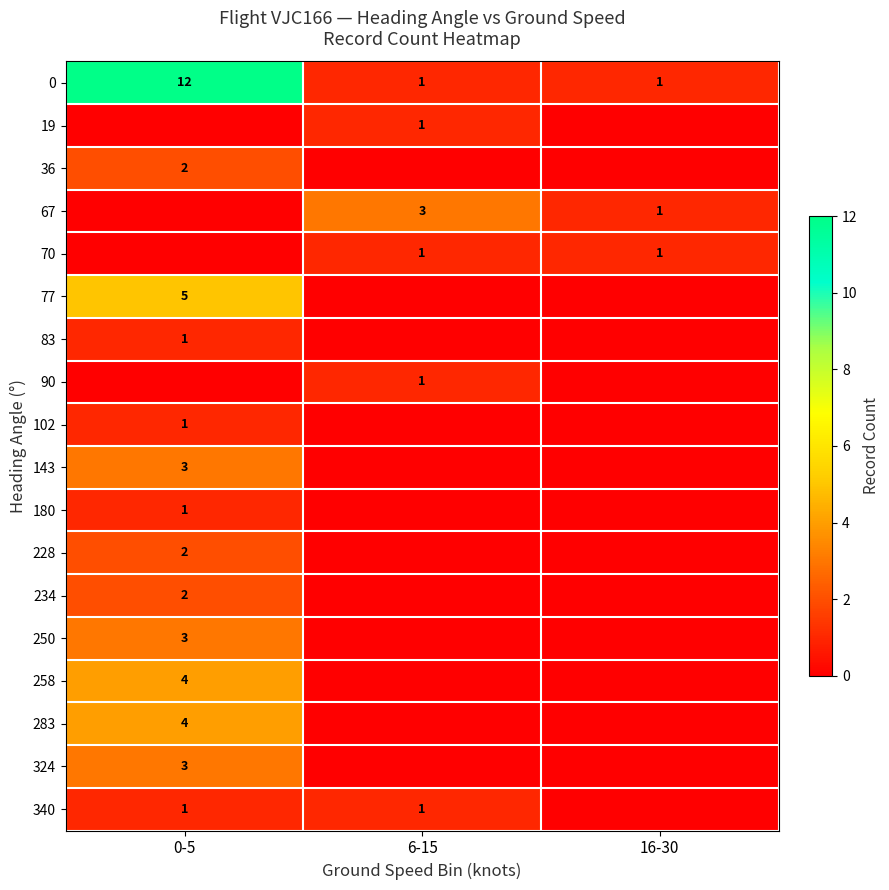

The 0 series shows 6 at 0-5. True or false?

False